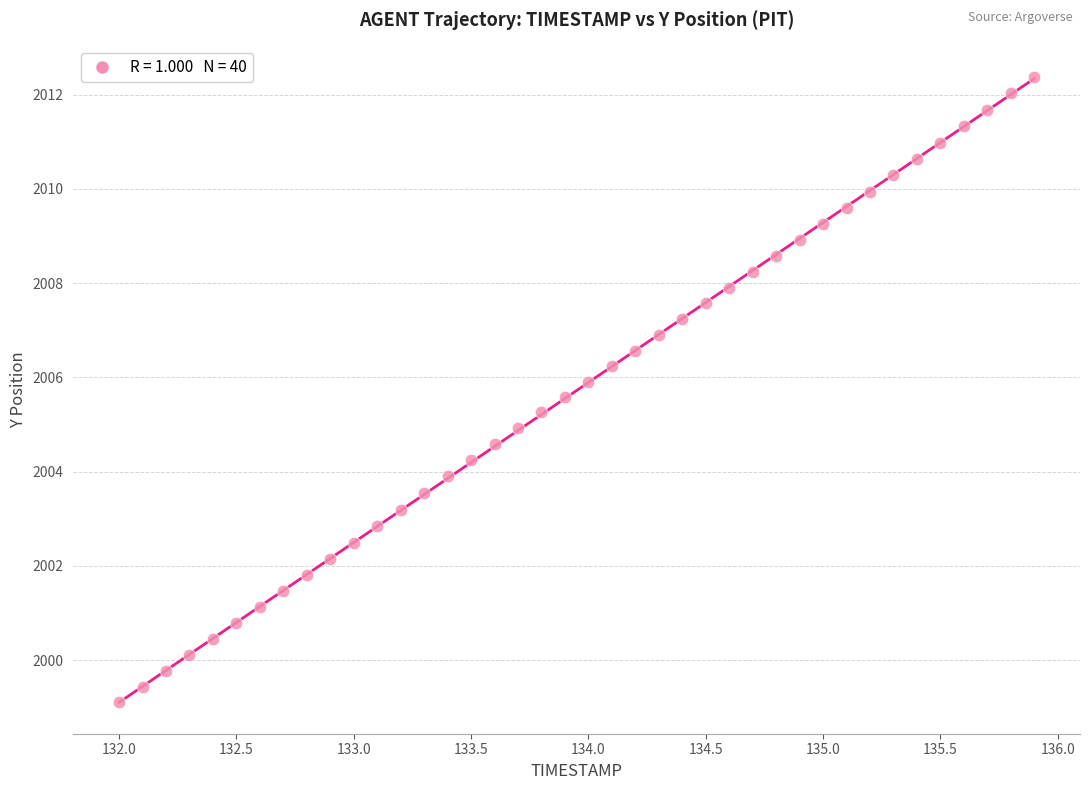

What is the range of X values (max minus min)?

3.9